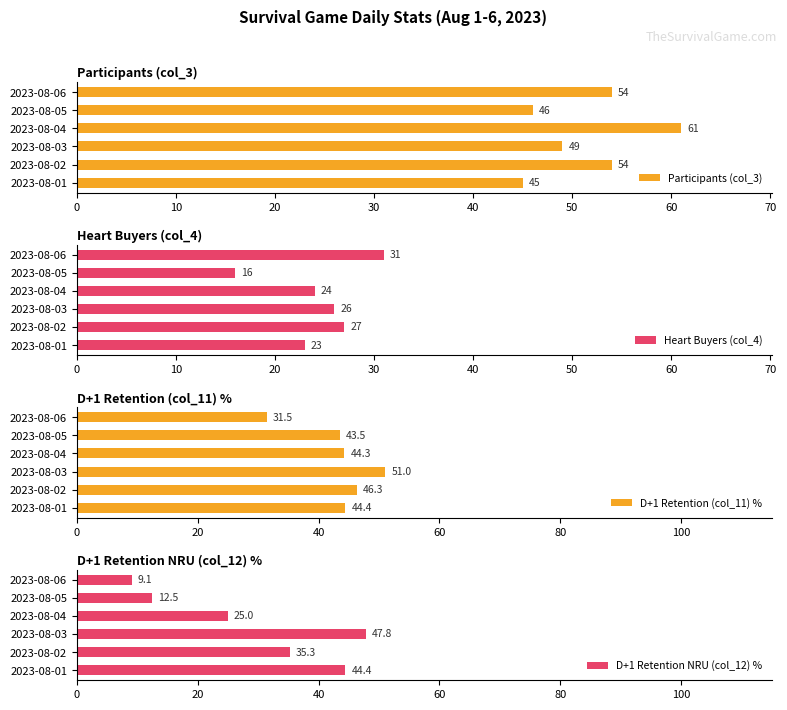

Rank the categories by Heart Buyers (col_4) value from highest to lowest.

2023-08-06, 2023-08-02, 2023-08-03, 2023-08-04, 2023-08-01, 2023-08-05